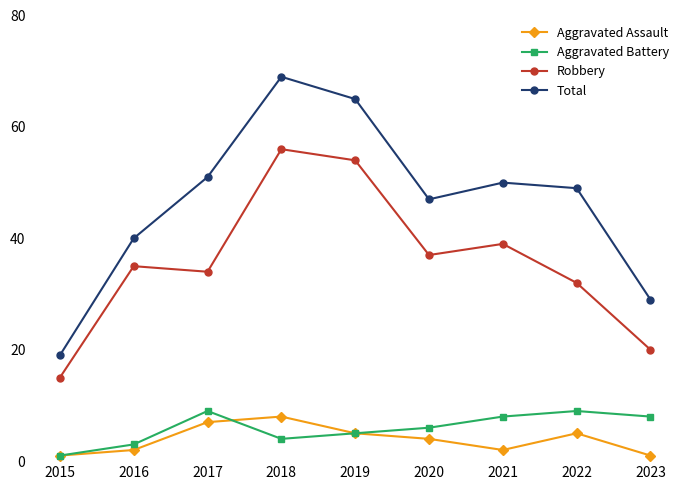

True or false: Robbery and Aggravated Battery intersect in this chart.

False